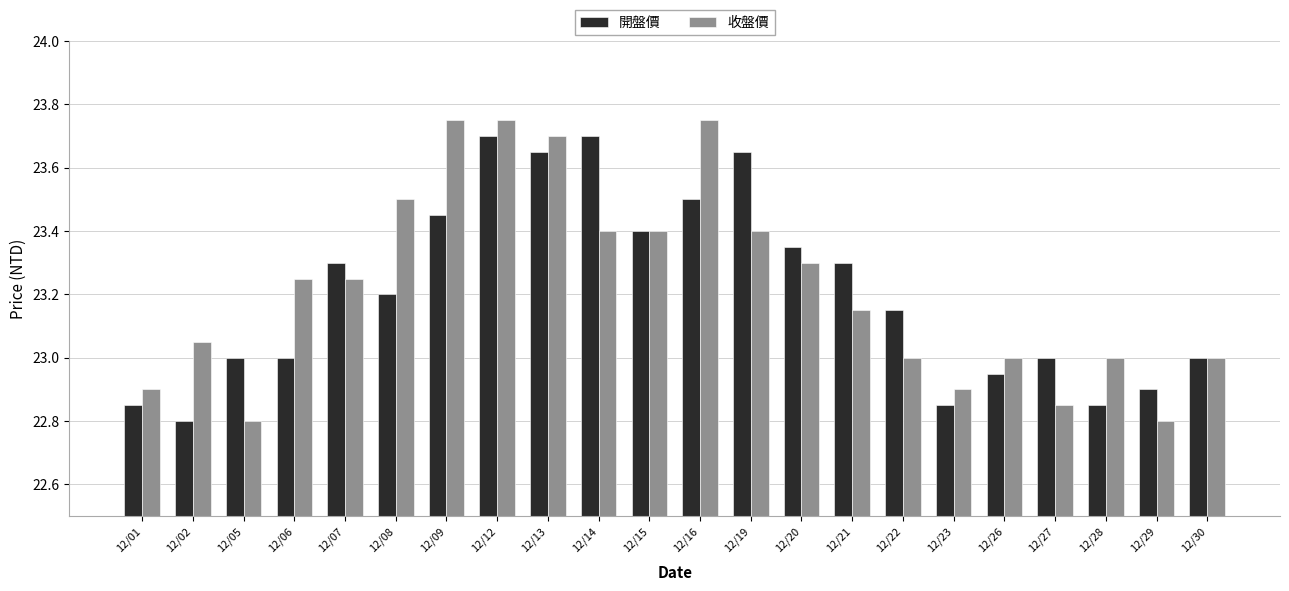

How many bars are there in total?

44